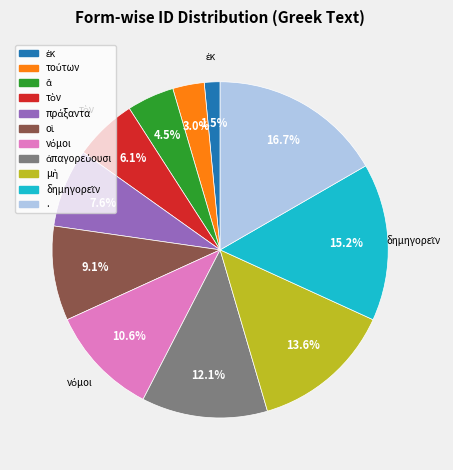

Which category has the biggest portion of the pie?

.